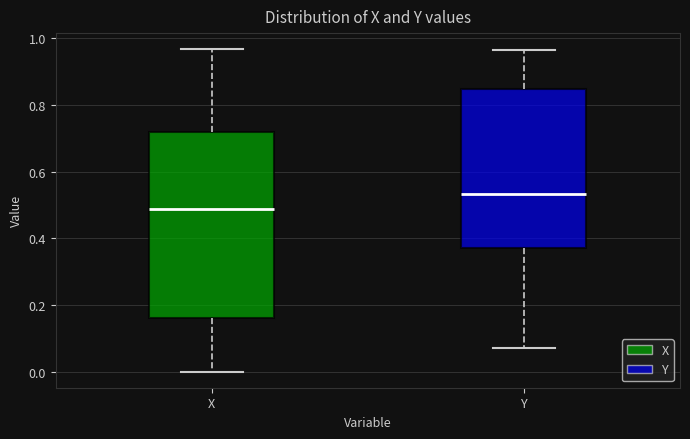

Where is the lower edge of the box for Y on the y-axis? The values are not printed on the chart, so give them approximately, as read against the axis.

0.38